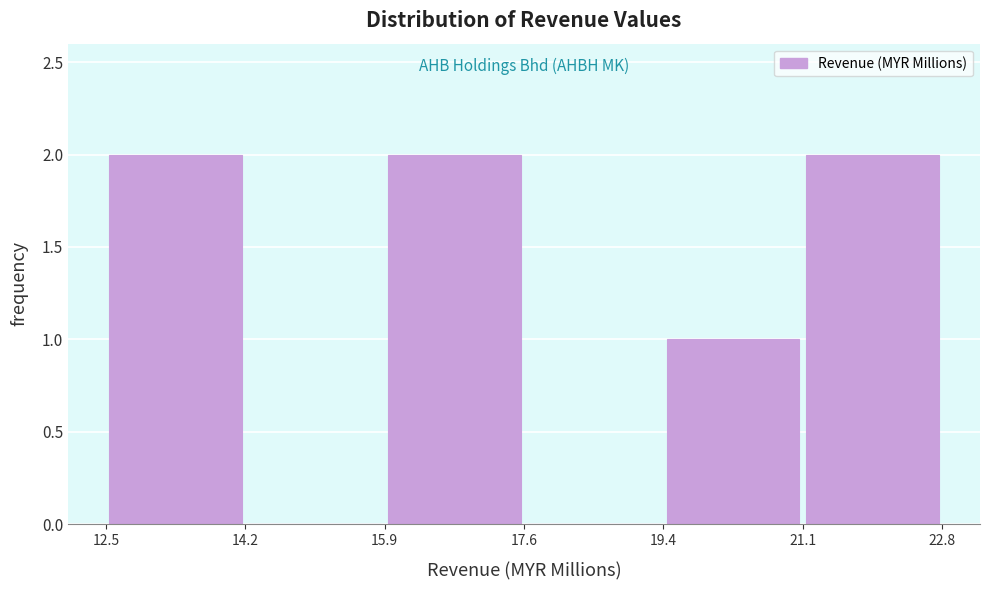

Reading left to right, list every bar in this chart as the range it spans on the x-axis followed by its height. The values are not printed on the chart, so give them approximately, as read against the axis.

12.5 to 14.2: 2
14.2 to 15.9: 0
15.9 to 17.6: 2
17.6 to 19.4: 0
19.4 to 21.1: 1
21.1 to 22.8: 2